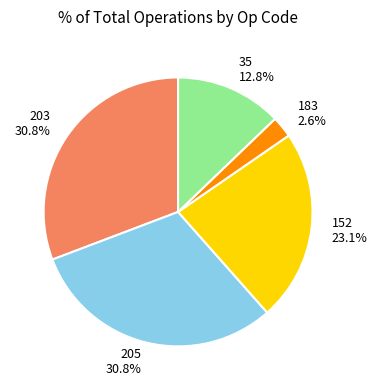

How many segments does this pie chart have?

5